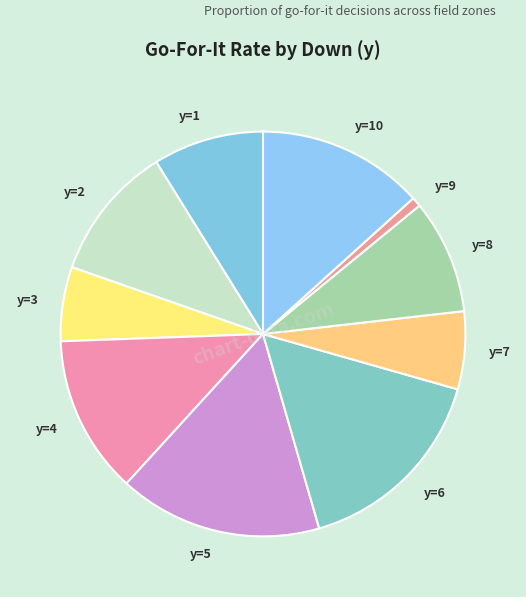

Do y=7 and y=1 together represent more than half of the pie?

No